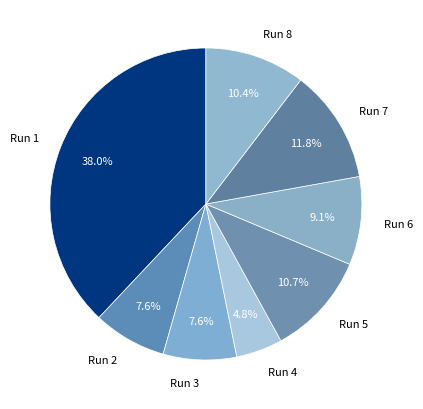

How many slices are in this pie chart?

8